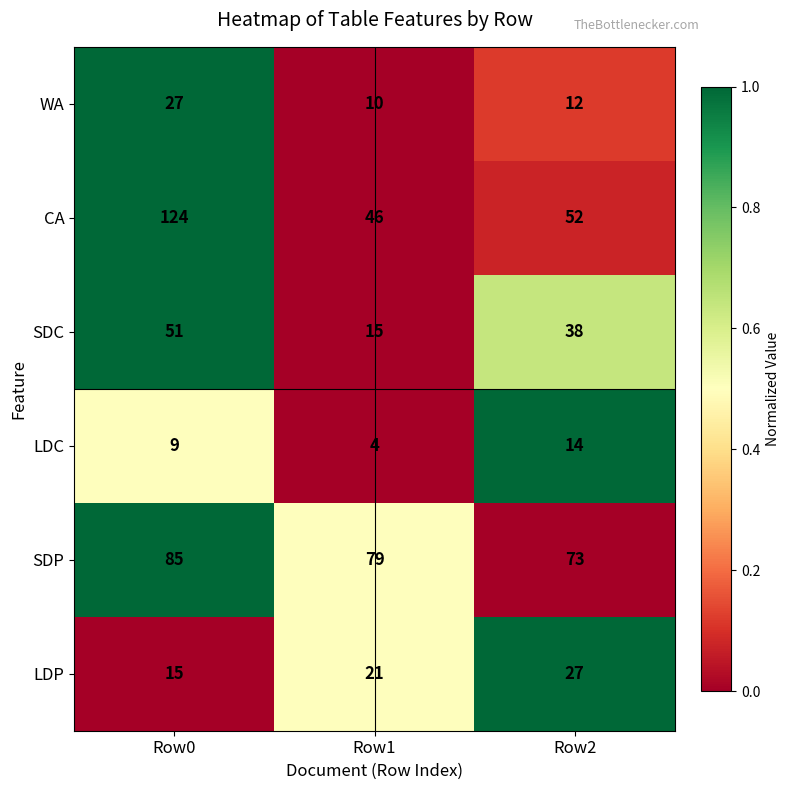

What is the average value of the LDC series?

9